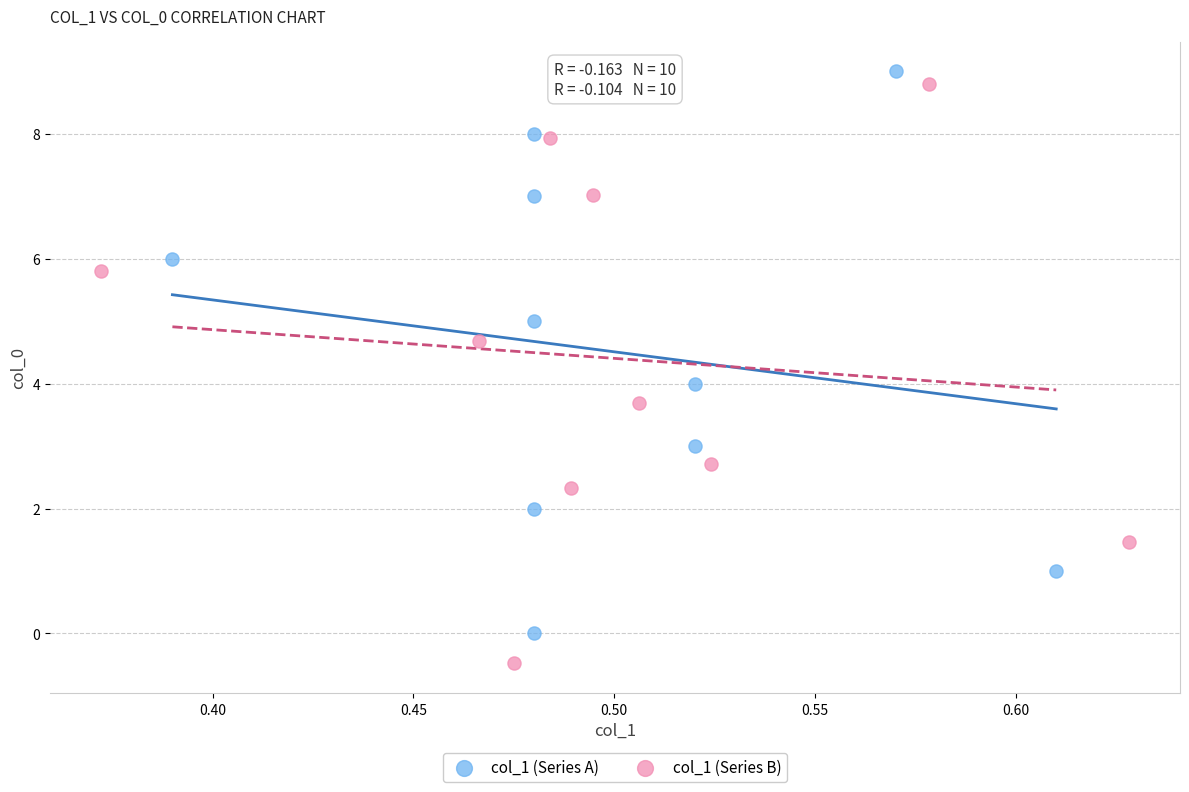

Which series contains the lowest Y value?

col_1 (Series B)